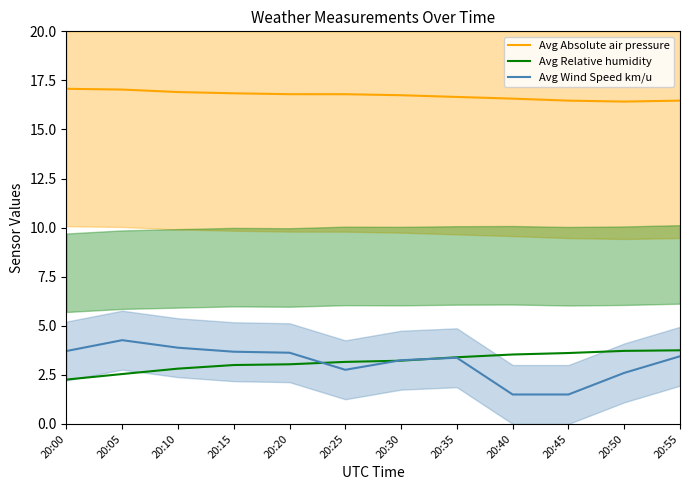

What is the average value of the Avg Wind Speed km/u series?

3.1